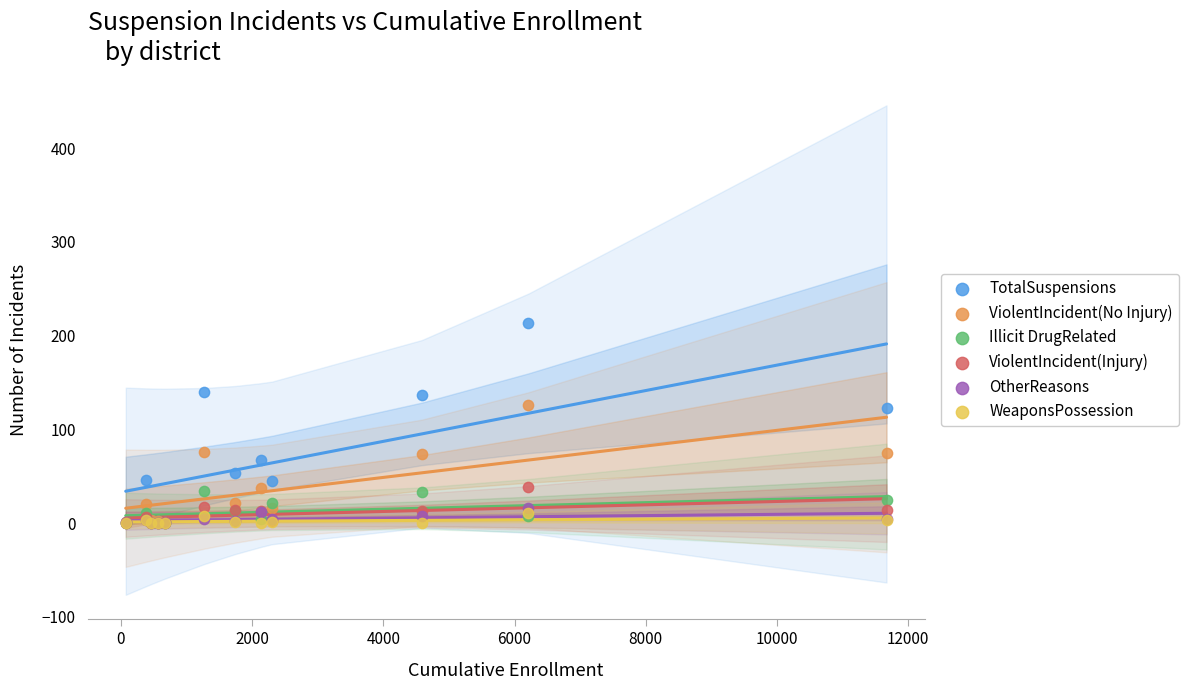

Which series has the widest spread of Y values?

TotalSuspensions